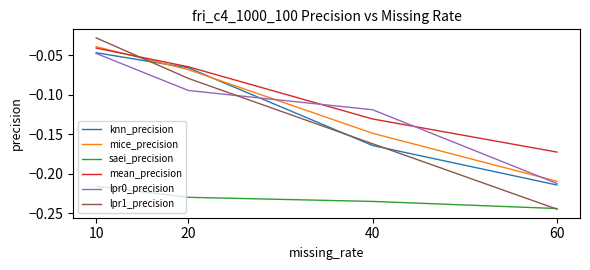

At which category is the sum across all series the highest?

10